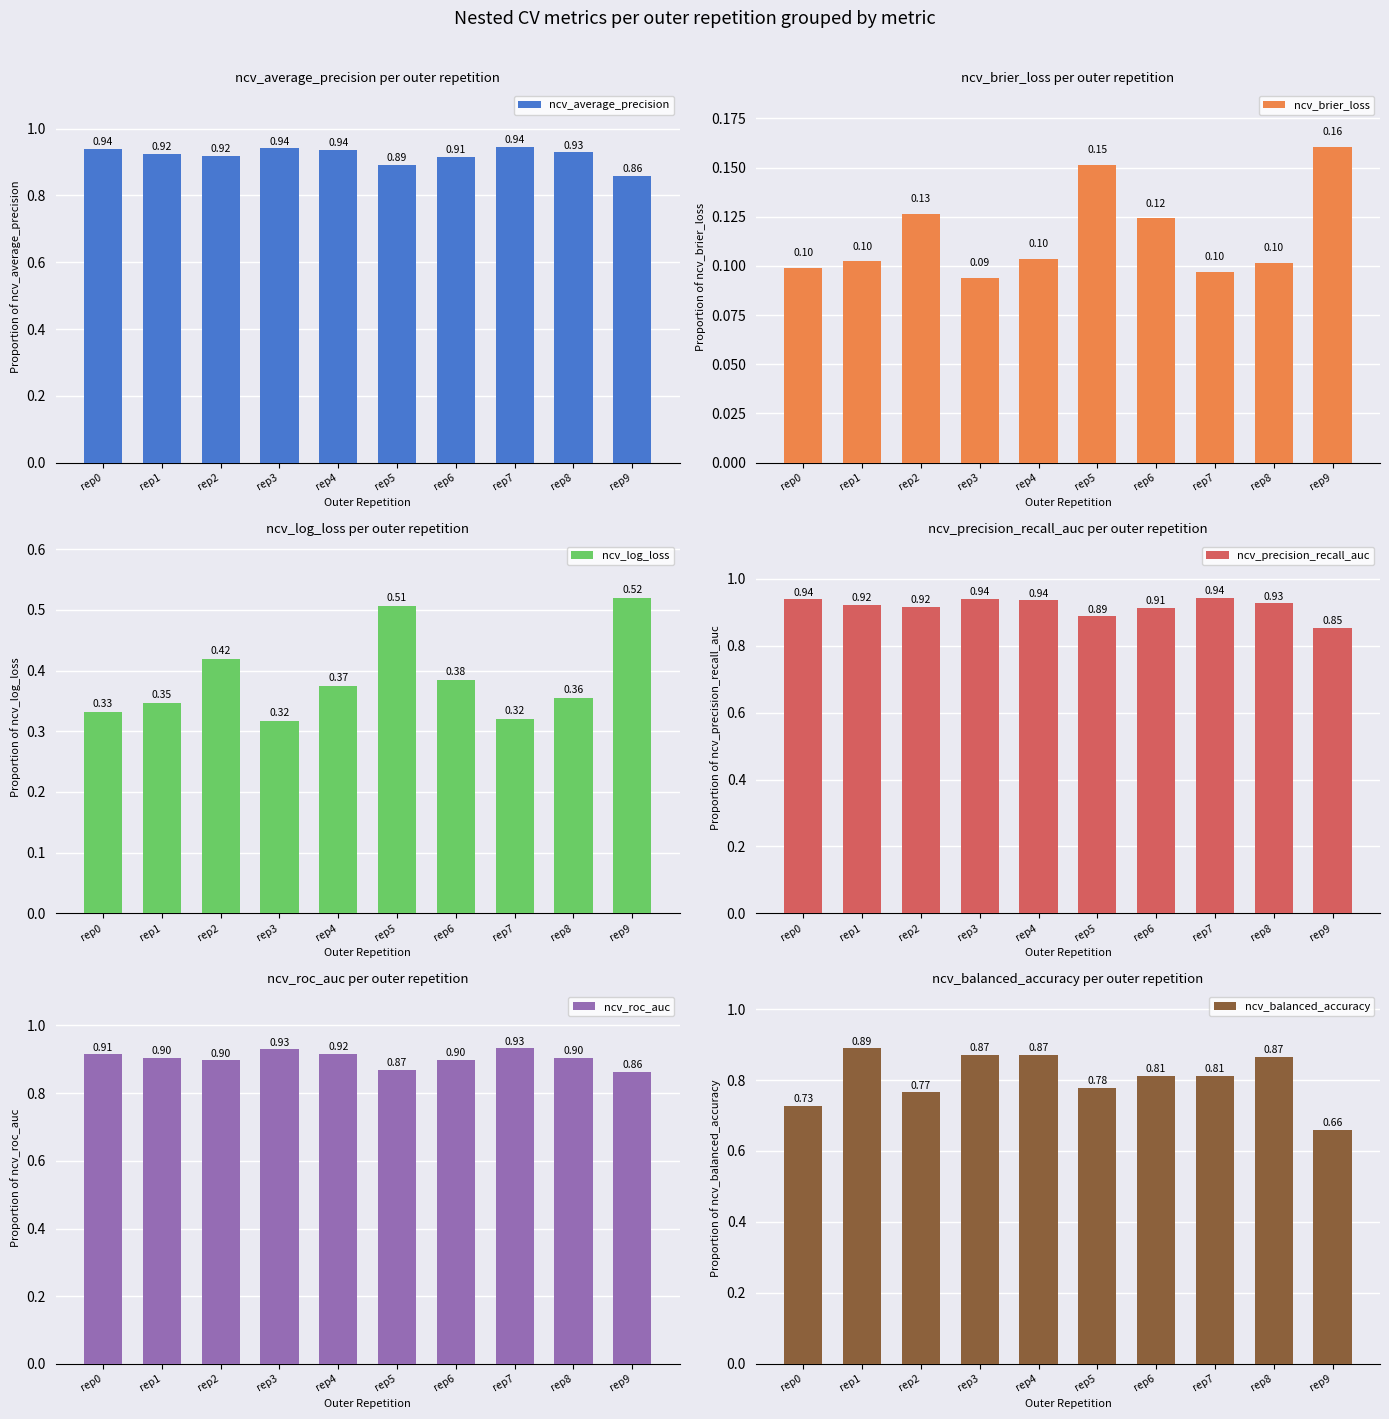

The value of ncv_average_precision at rep4 is 0.9. True or false?

True